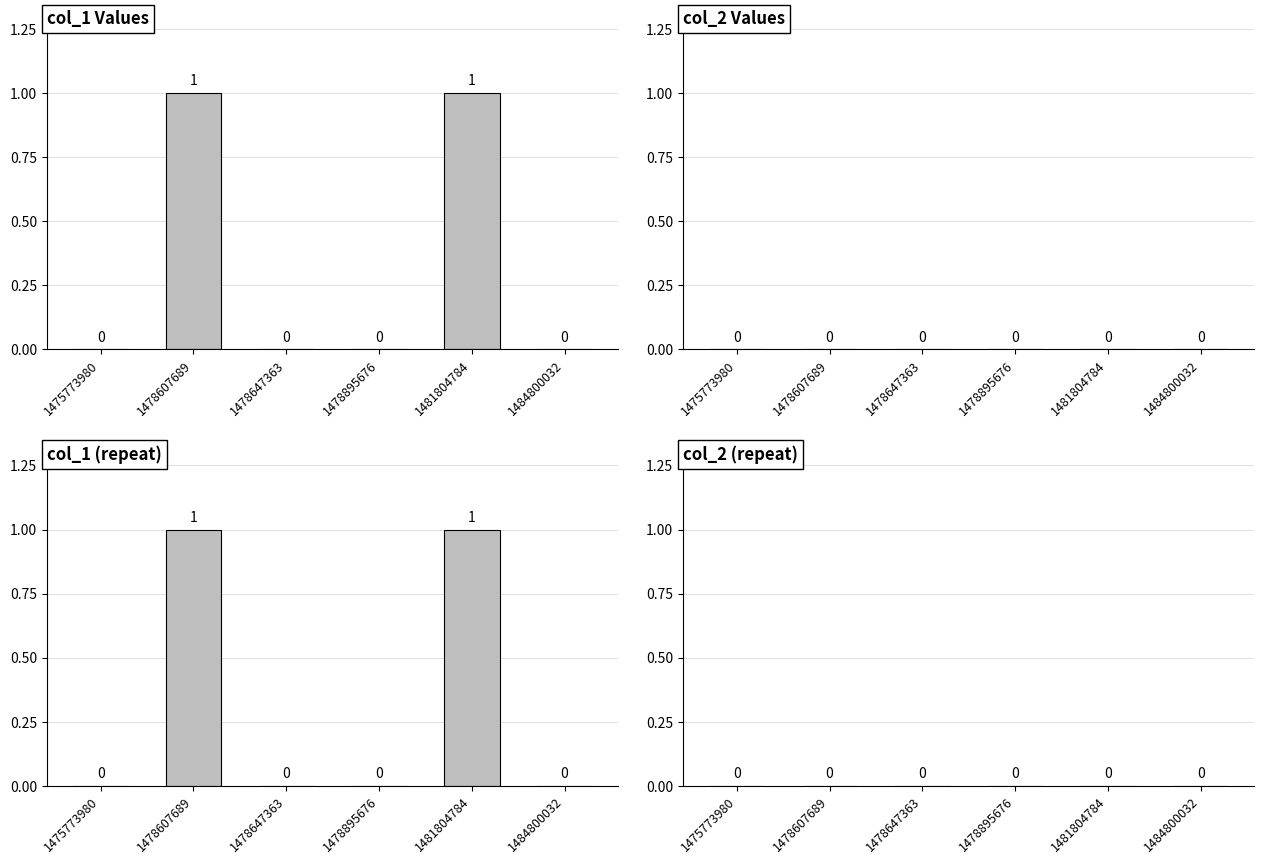

True or false: col_1 has a value of -1 at 1475773980.

False